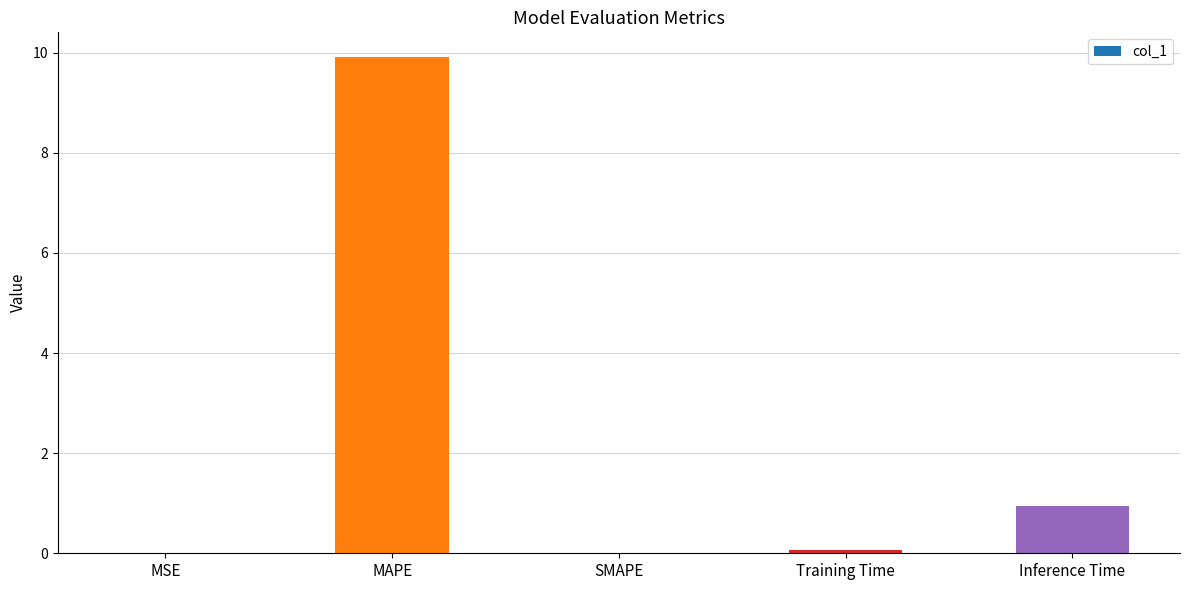

Is it true that the value at MAPE is 16.4?

False